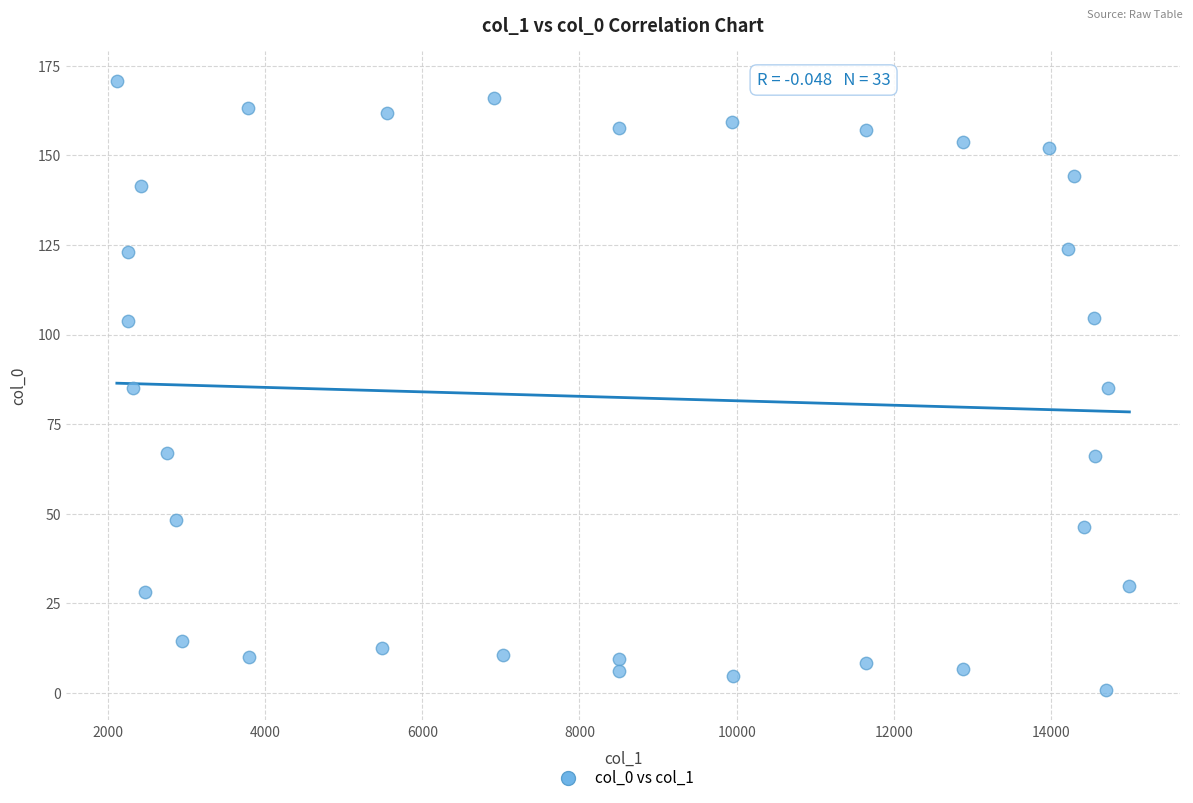

What is the range of X values (max minus min)?

12885.5